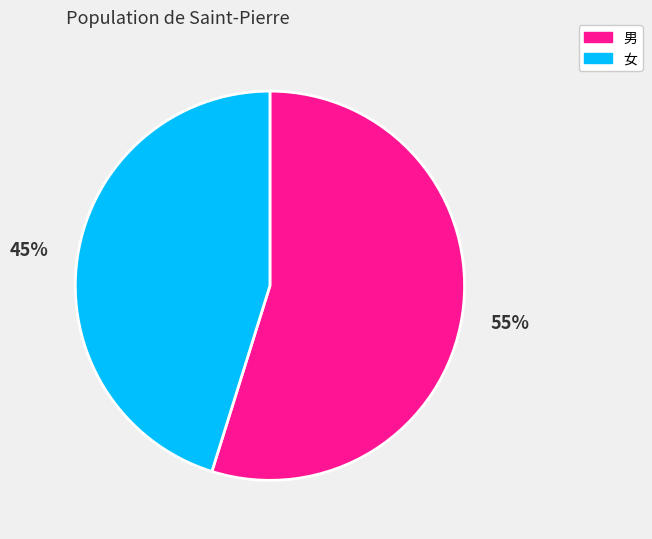

Count the number of slices in the pie.

2